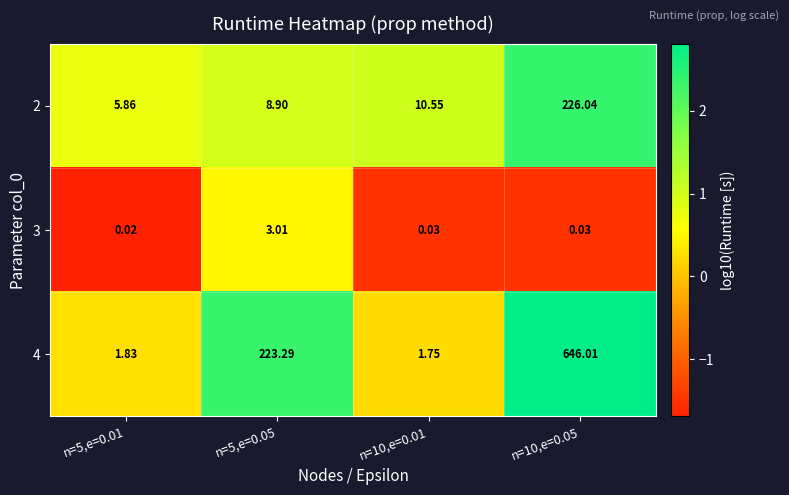

Is the value of 2 at n=10,e=0.05 greater than the value of 3 at n=10,e=0.01?

Yes